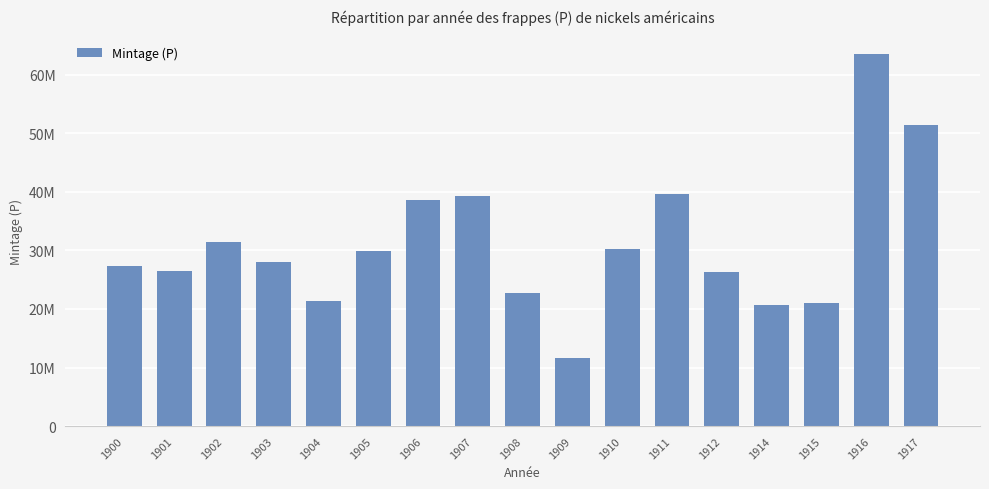

Between 1906 and 1912, which is larger?

1906